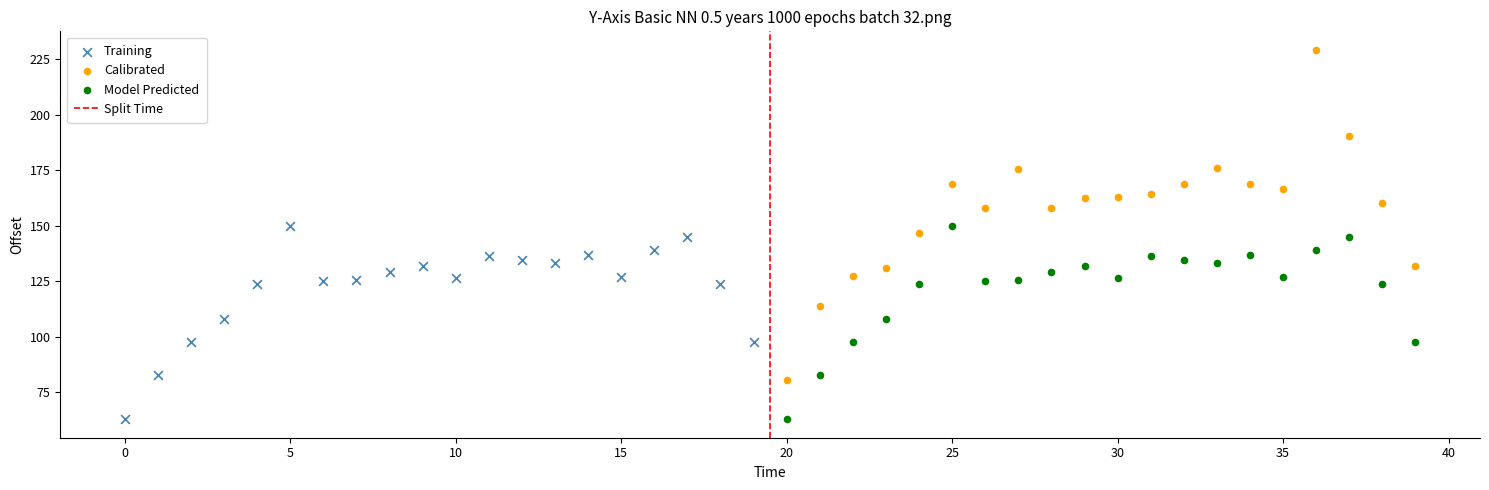

Which series has the largest Y range (max minus min)?

Calibrated